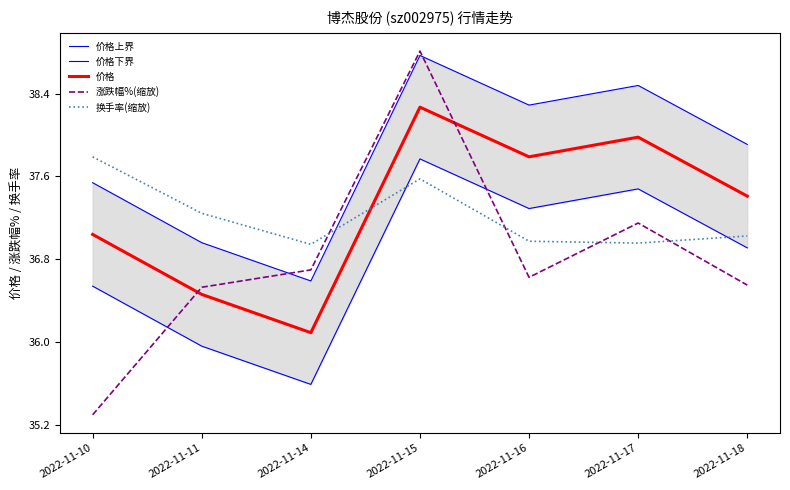

How many intersections are there between 价格下界 and 换手率(缩放)?

2